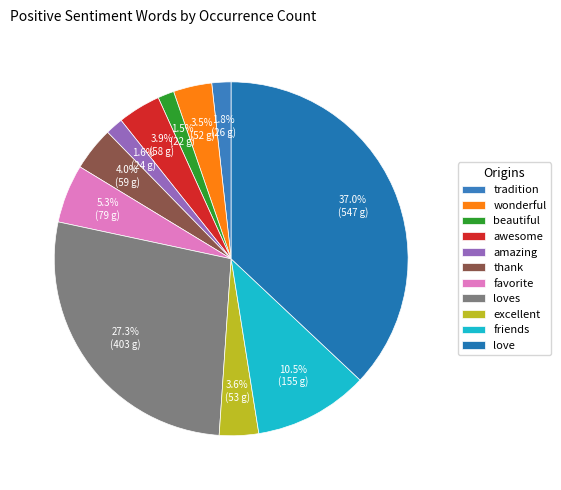

To the nearest percent, what is the difference between the largest and smallest slice percentages?

36%